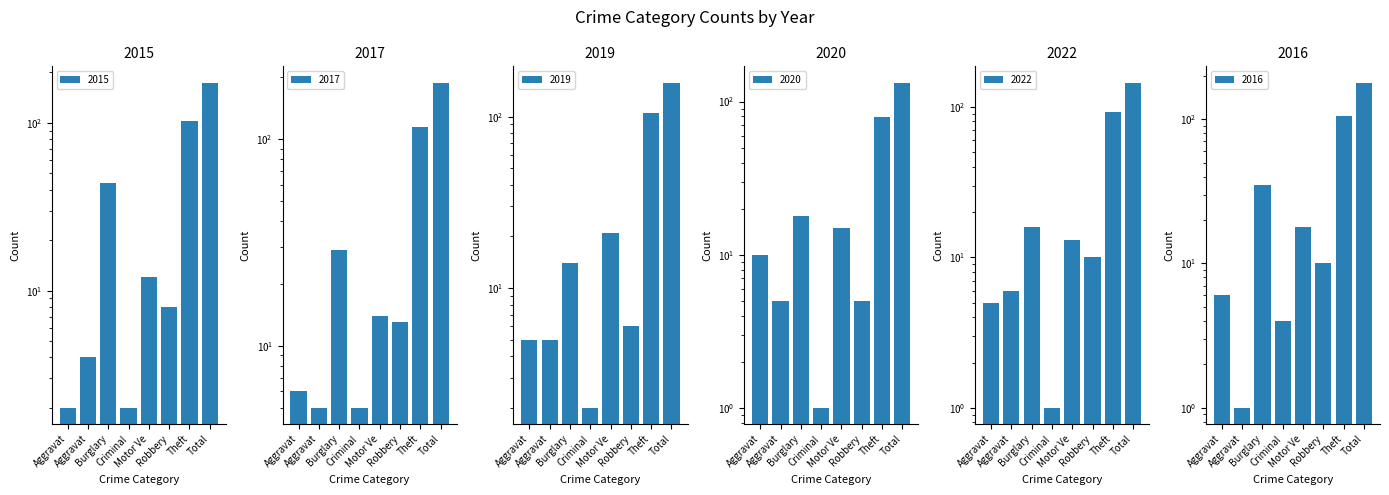

Between Total and Robbery, which is larger?

Total